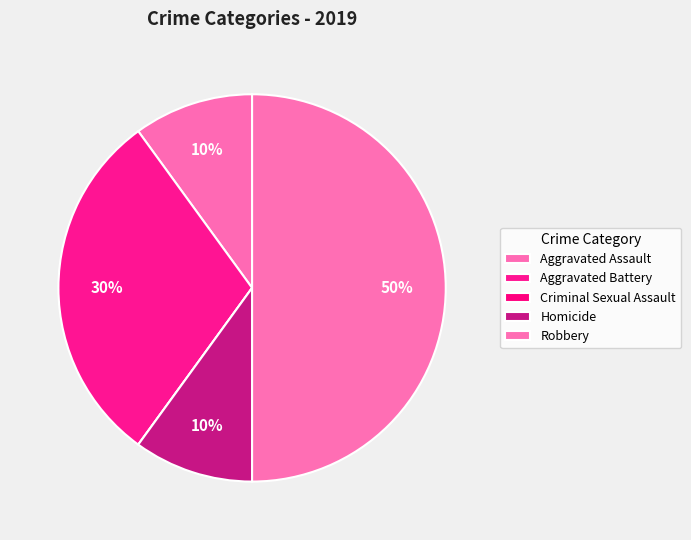

Is it true that Criminal Sexual Assault is 0% of the pie?

True